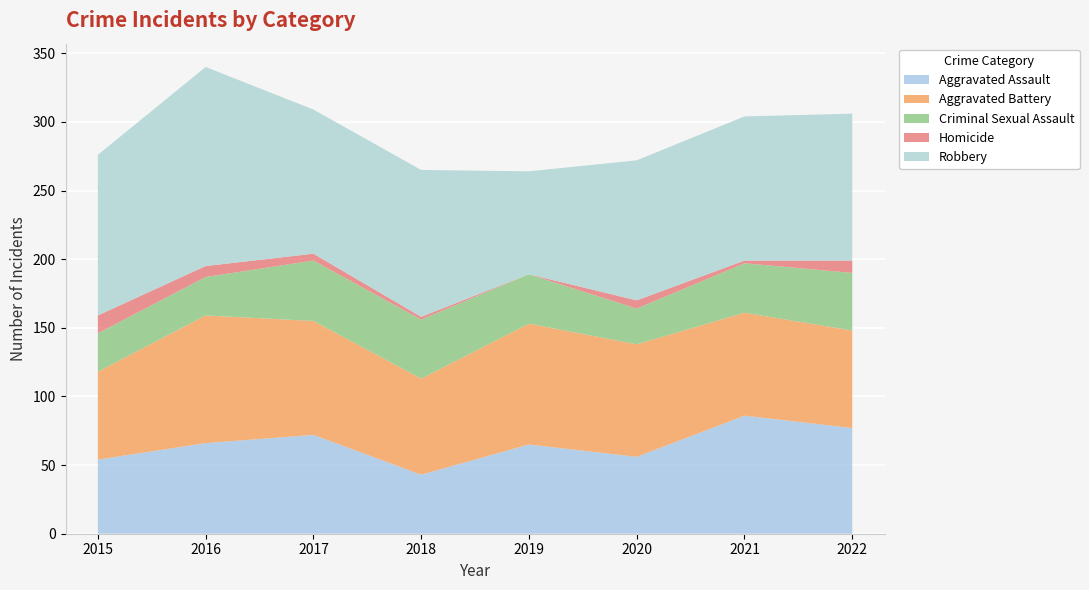

Reading left to right, what are all the values shown in this chart?

Aggravated Assault: 2015=54	2016=66	2017=72	2018=43	2019=65	2020=56	2021=86	2022=77
Aggravated Battery: 2015=64	2016=93	2017=83	2018=70	2019=88	2020=82	2021=75	2022=71
Criminal Sexual Assault: 2015=28	2016=28	2017=44	2018=43	2019=36	2020=26	2021=36	2022=42
Homicide: 2015=13	2016=8	2017=5	2018=2	2019=0	2020=6	2021=2	2022=9
Robbery: 2015=117	2016=145	2017=105	2018=107	2019=75	2020=102	2021=105	2022=107